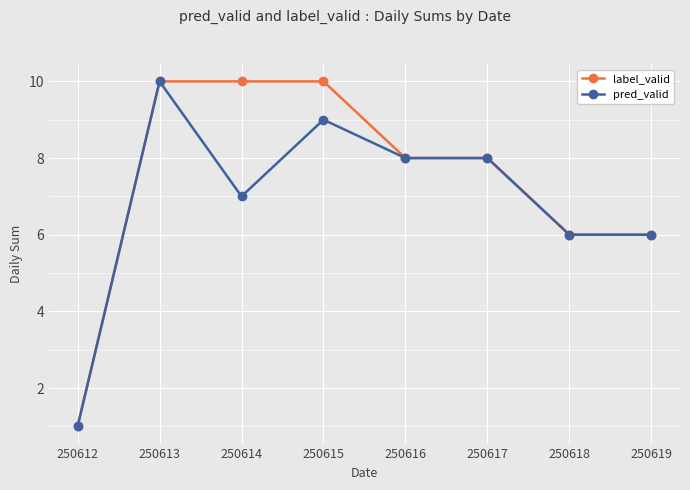

What is the value of the label_valid point at the 3rd from the left?

10